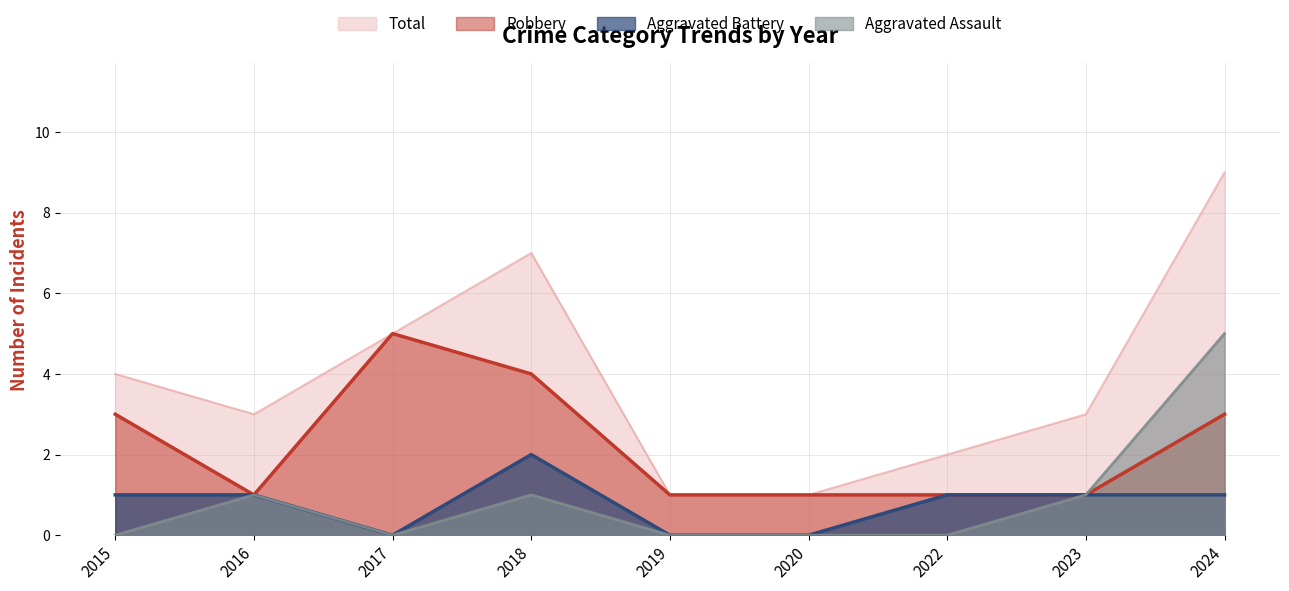

List the series in order of their peak value, highest first.

Total, Aggravated Assault, Robbery, Aggravated Battery